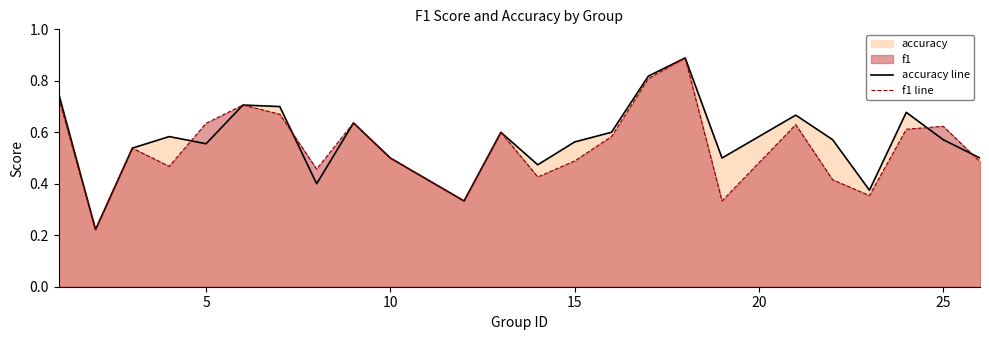

Is it true that accuracy line equals 0.7 at 10?

False